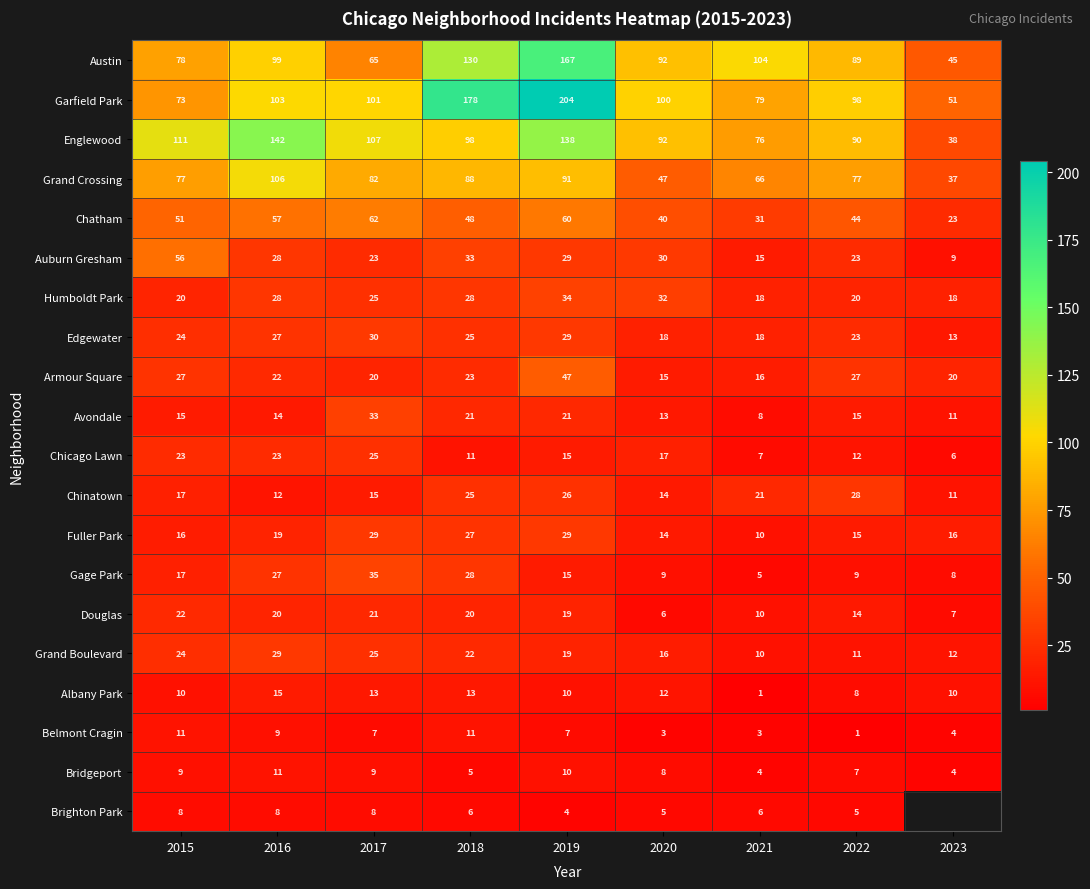

How many categories are shown in the chart?

9